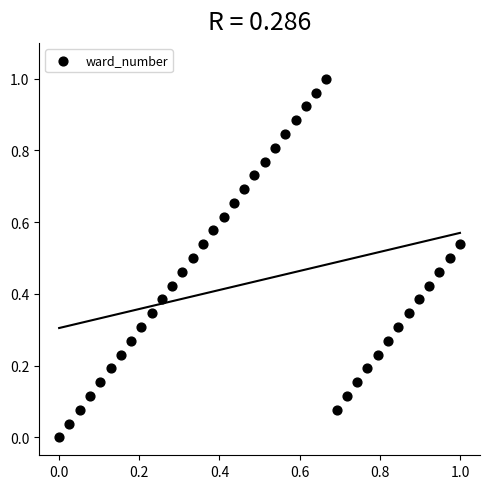

How many points are shown in the scatter plot?

40